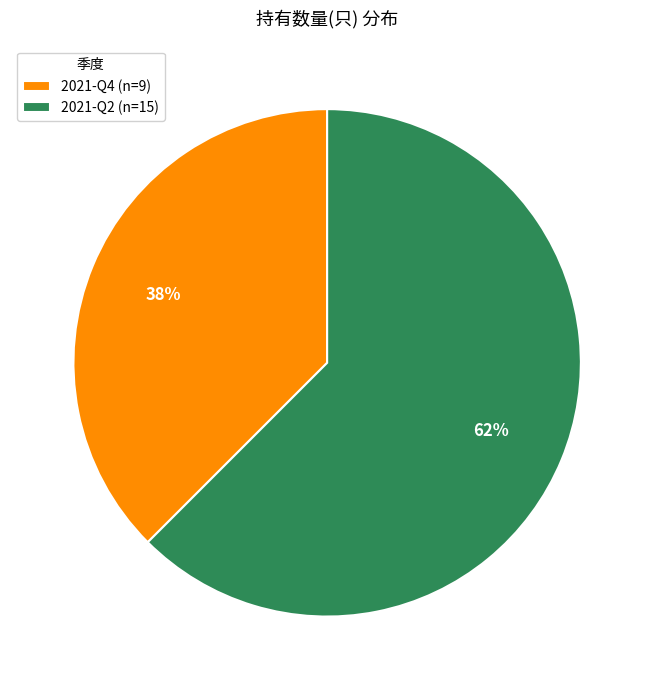

Does 2021-Q4 represent more than half of the total?

No